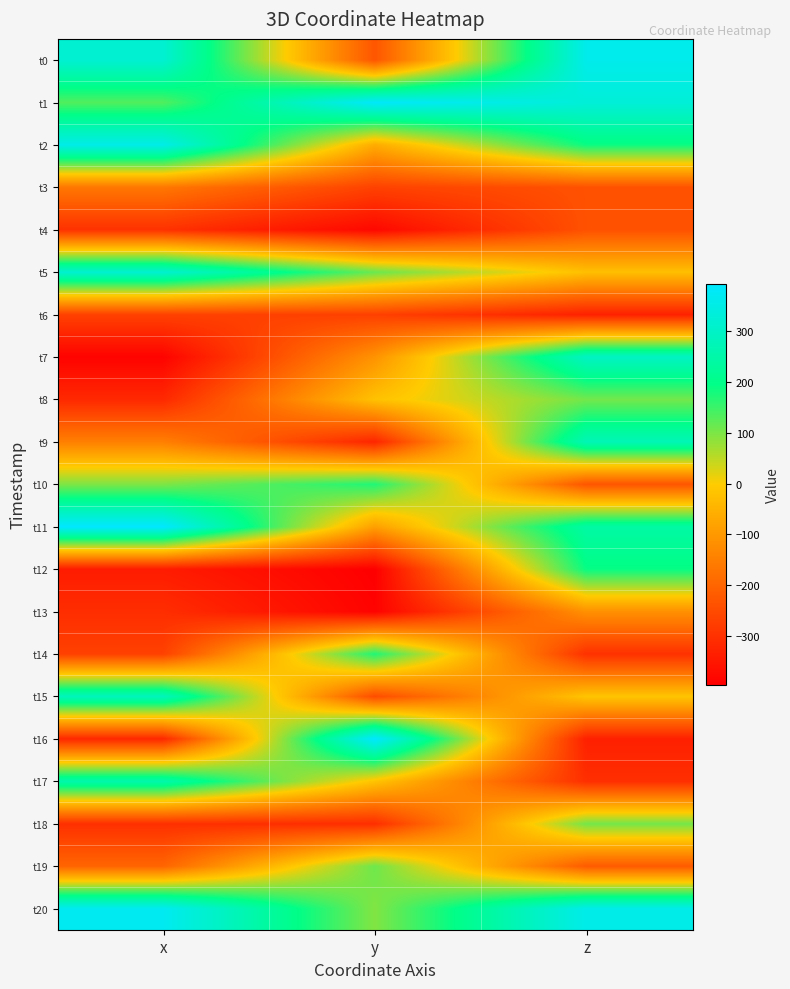

Which category has the lowest value across all series?

y